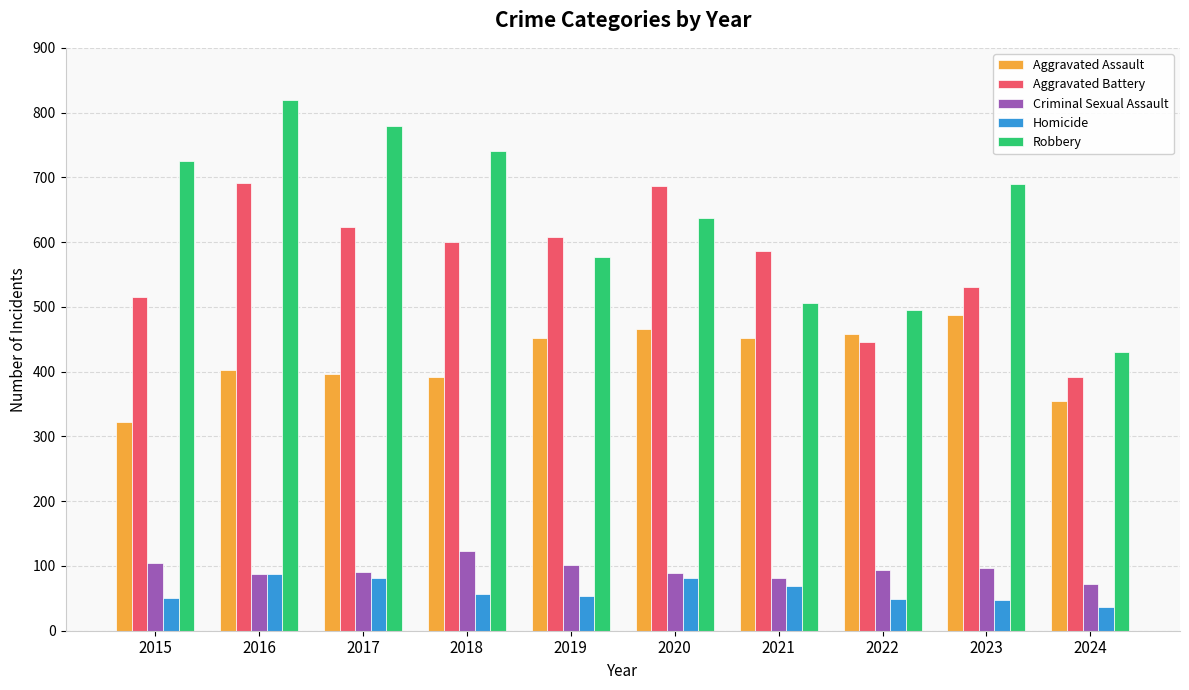

Is it true that Homicide equals 49 at 2022?

True